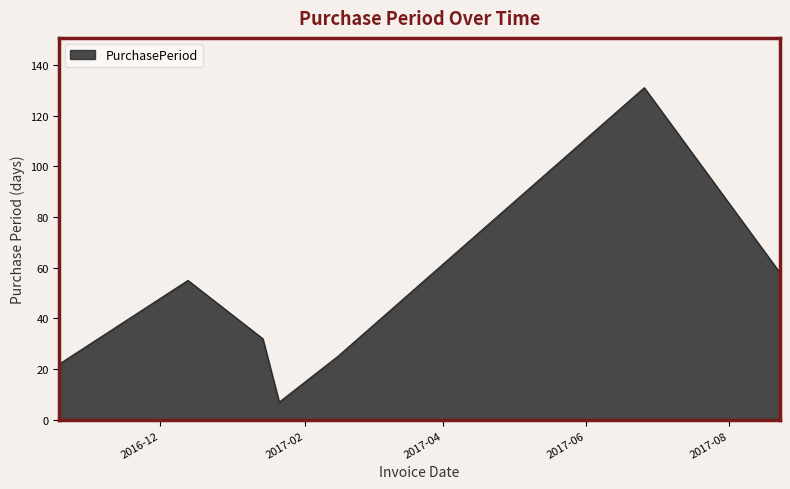

How many interior local peaks (higher than both neighbors) does the data have?

2